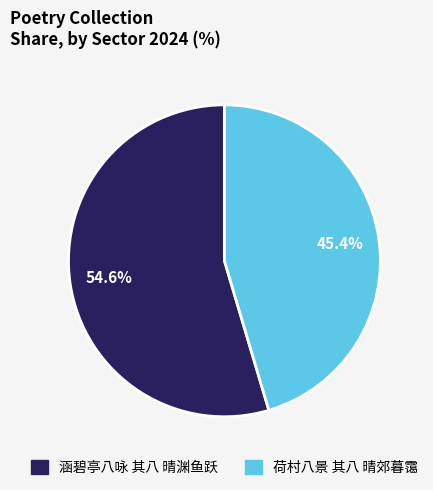

True or false: 涵碧亭八咏 其八 晴渊鱼跃 accounts for 49% of the total.

False